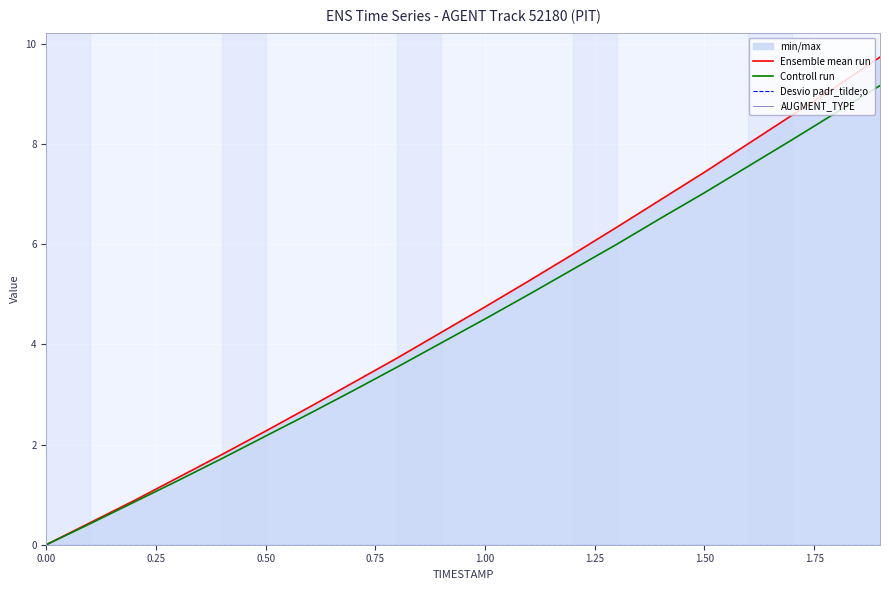

At how many categories does at least one series exceed 2?

15